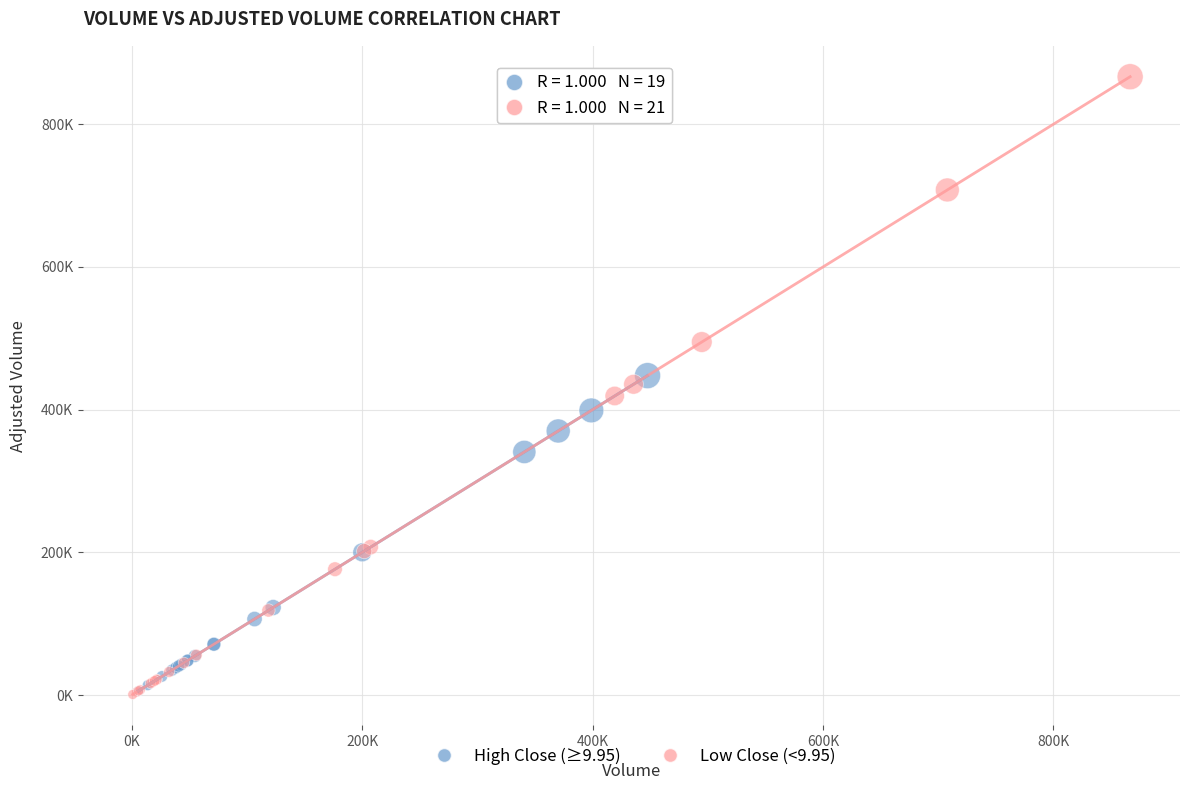

Which series contains the highest Y value?

Low Close (<9.95)